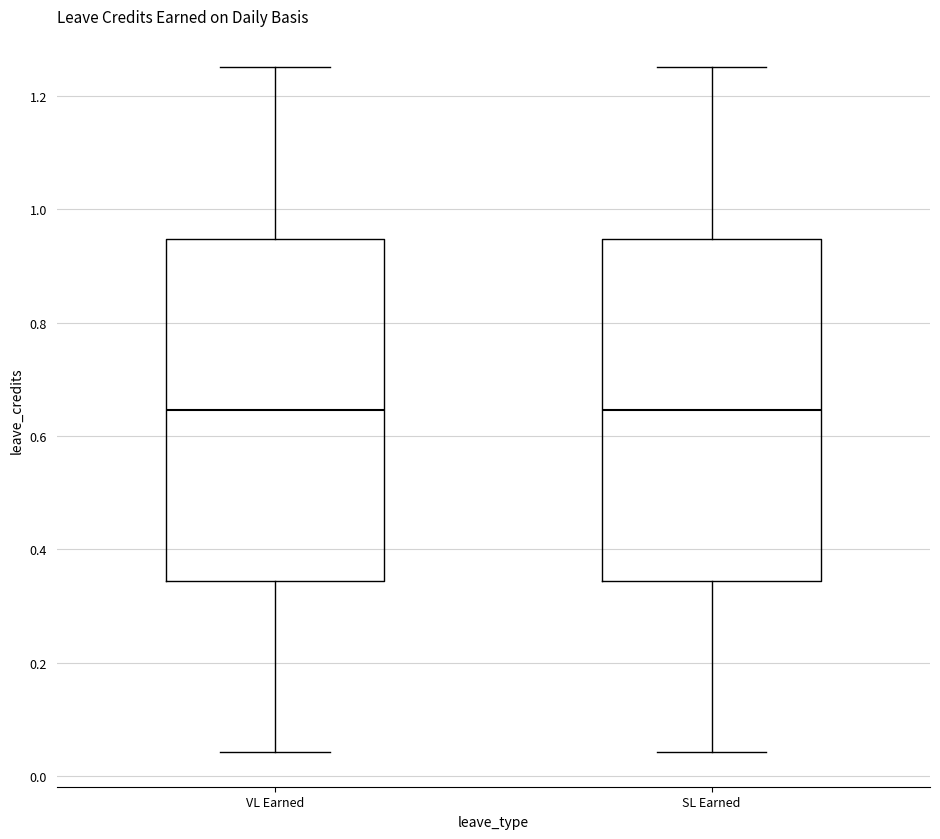

Reading left to right, transcribe this box plot: for each box, give where its median line is, the range the box spans, and where its two whiskers end, as read against the y-axis. The values are not printed on the chart, so give them approximately, as read against the axis.

VL Earned: median 0.64, box 0.34 to 0.94, whiskers 0.04 to 1.26
SL Earned: median 0.64, box 0.34 to 0.94, whiskers 0.04 to 1.26